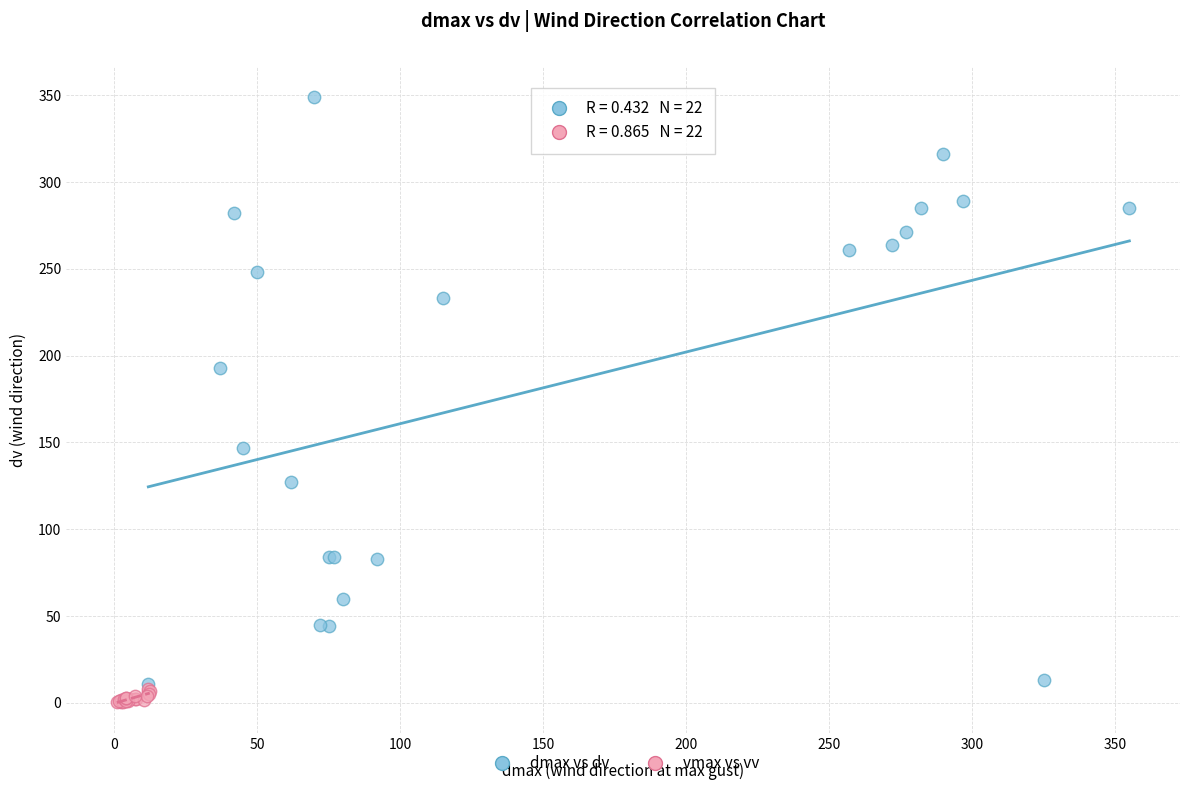

Which series contains the highest Y value?

dmax vs dv